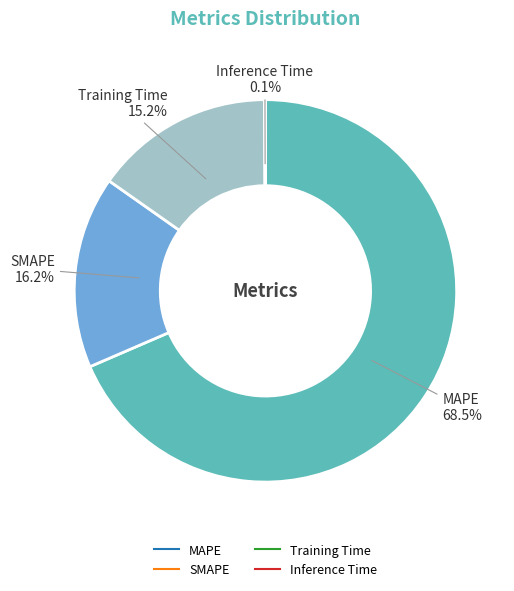

What portion of the pie excludes MAPE?

31.5%